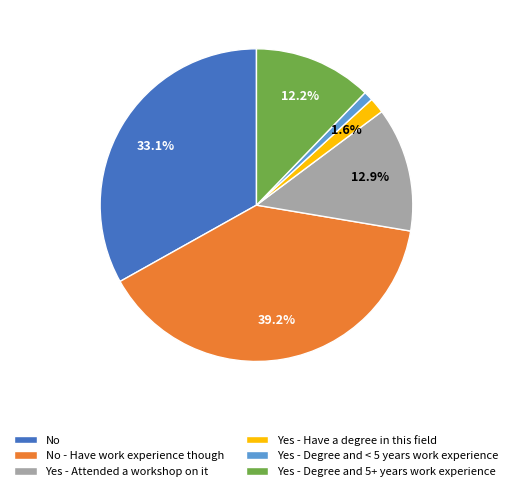

What is the ratio of the value at Yes - Degree and 5+ years work experience to the value at No - Have work experience though?

0.3